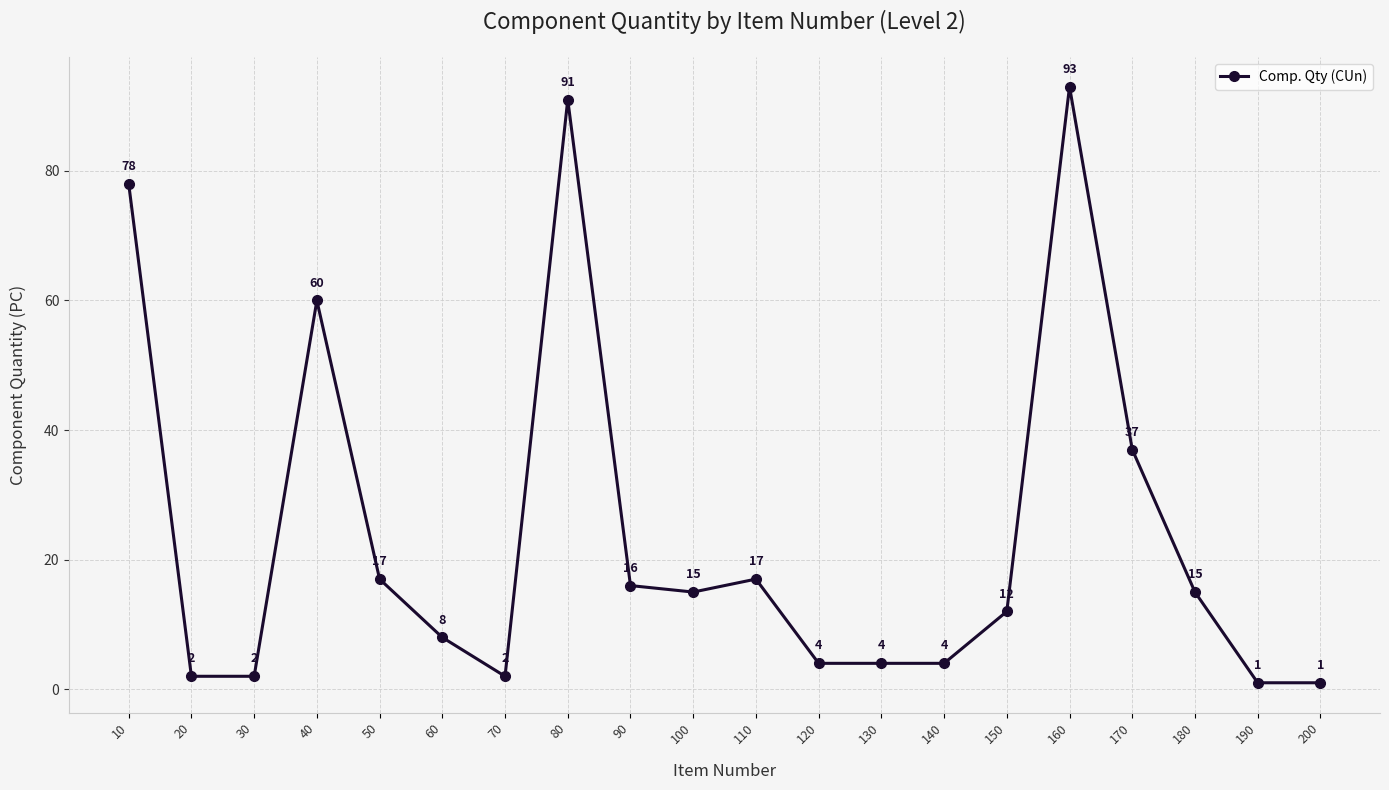

True or false: the data has more than 1 interior local peaks.

True